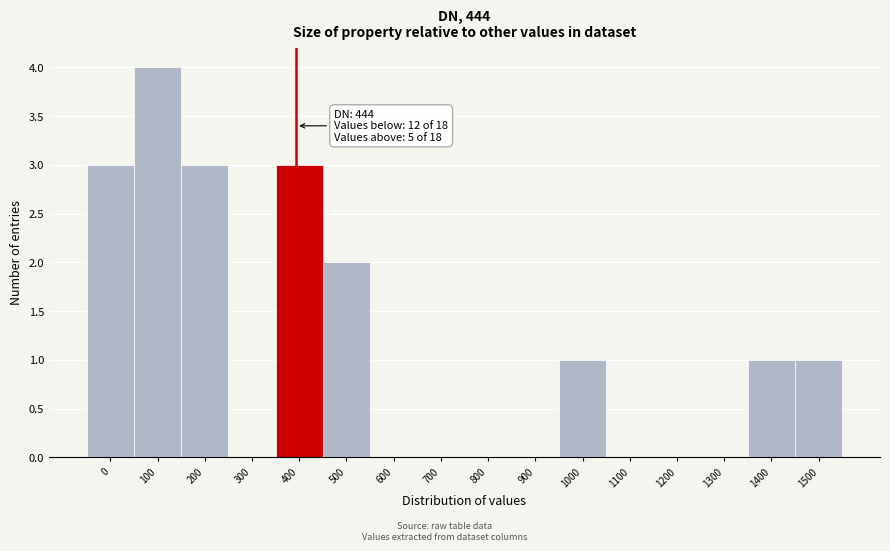

Reading left to right, extract all data points from this chart.

0=3	100=4	200=3	300=0	400=3	500=2	600=0	700=0	800=0	900=0	1000=1	1100=0	1200=0	1300=0	1400=1	1500=1